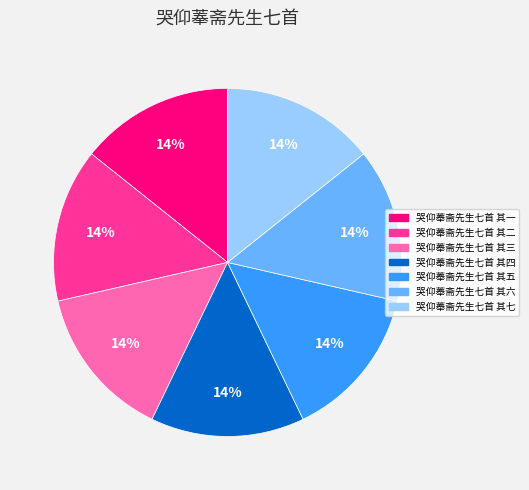

What percentage is the 哭仰菶斋先生七首 其一 slice, to the nearest percent?

14%